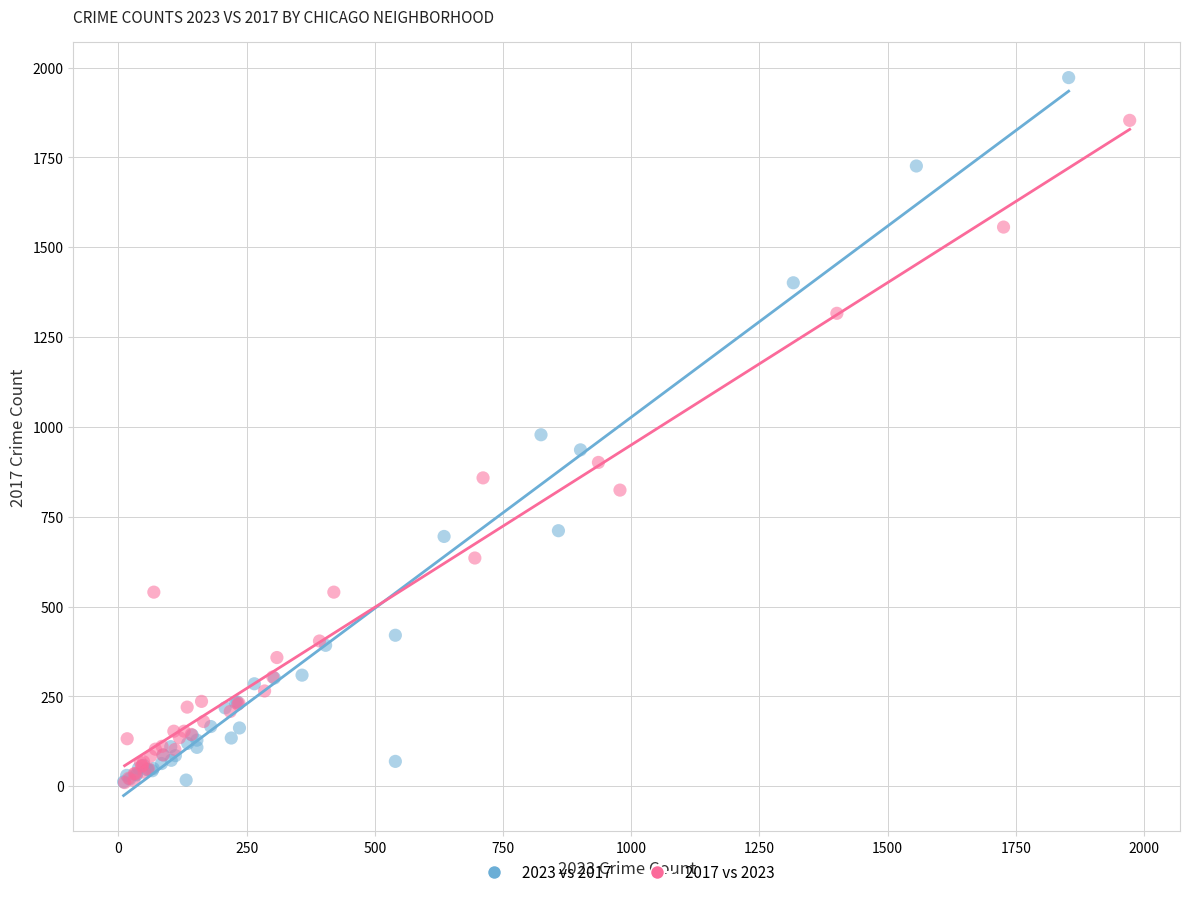

Which series reaches the maximum Y coordinate?

2023 vs 2017